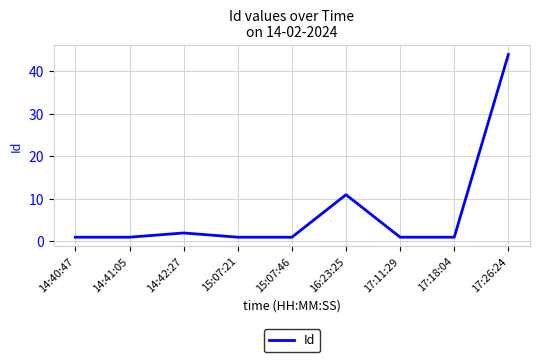

What position from the left is 16:23:25?

6